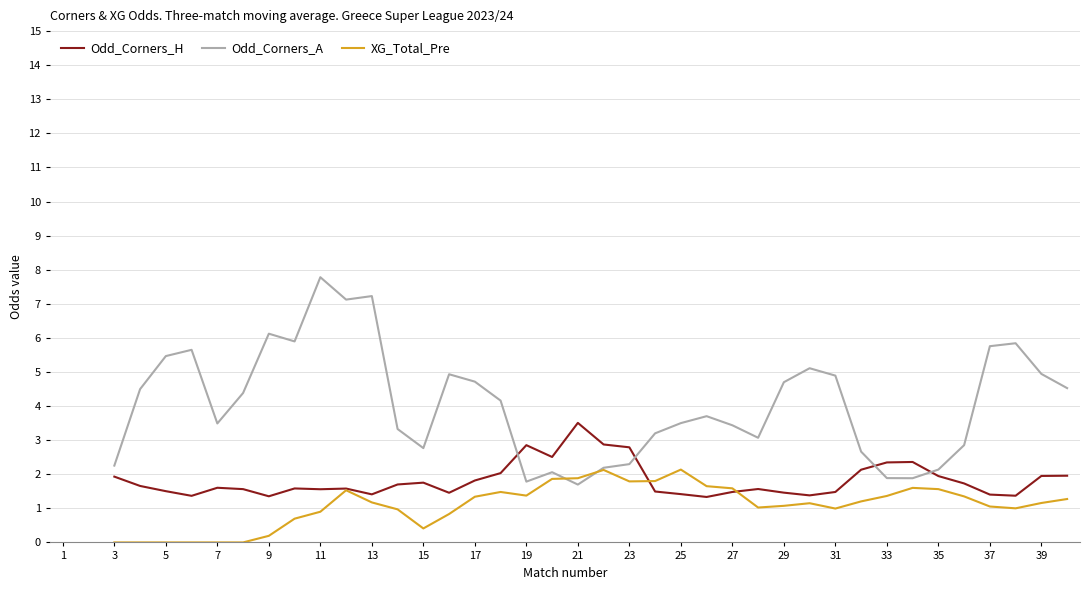

How many values in XG_Total_Pre are above zero?

32